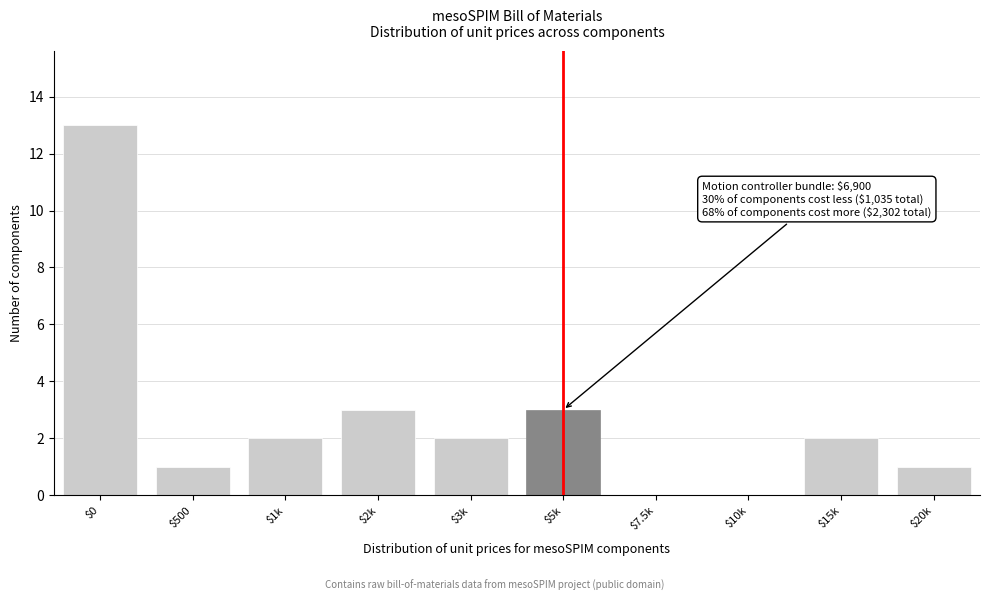

True or false: the data shows 2 at $1k.

True